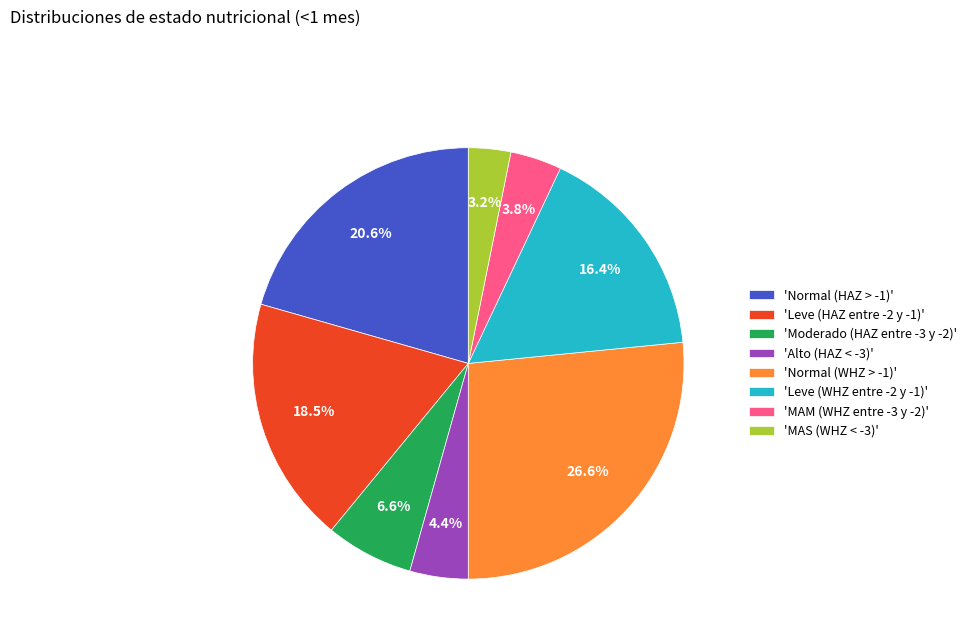

Is there any slice that represents more than half of the pie?

No